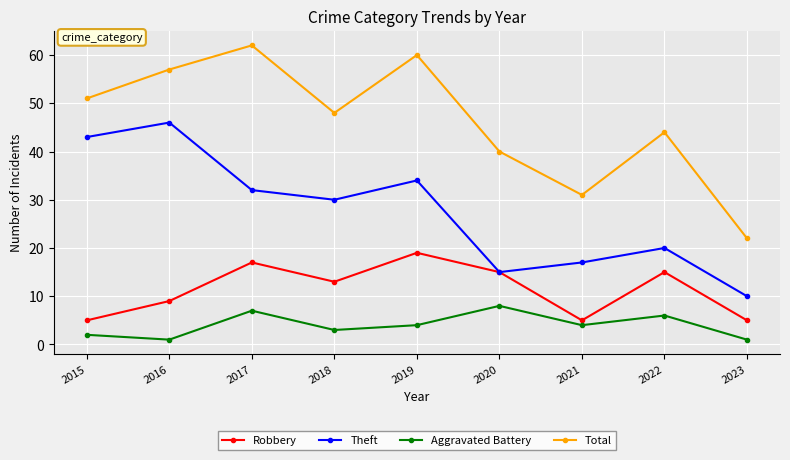

How many lines are shown in the chart?

4